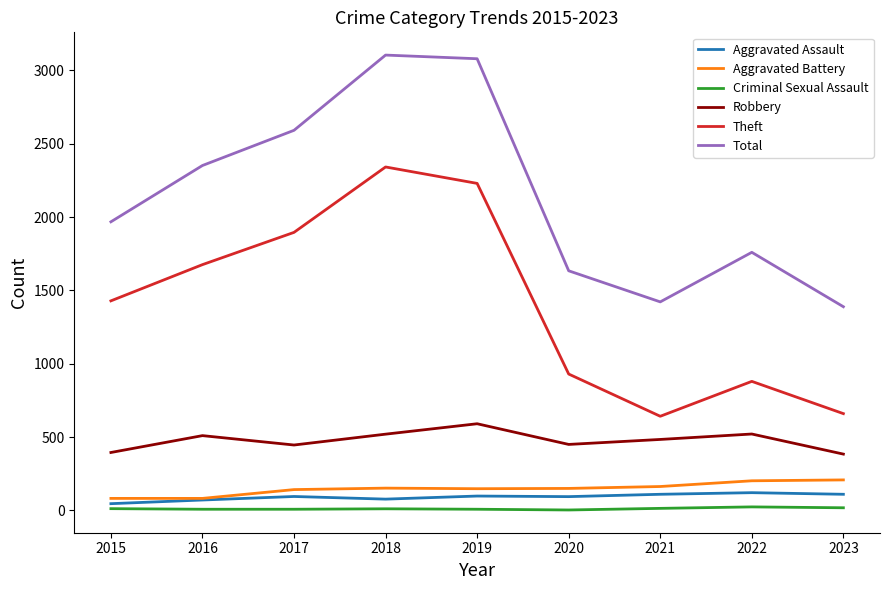

Between 2015 and 2016, which series saw the biggest shift?

Total